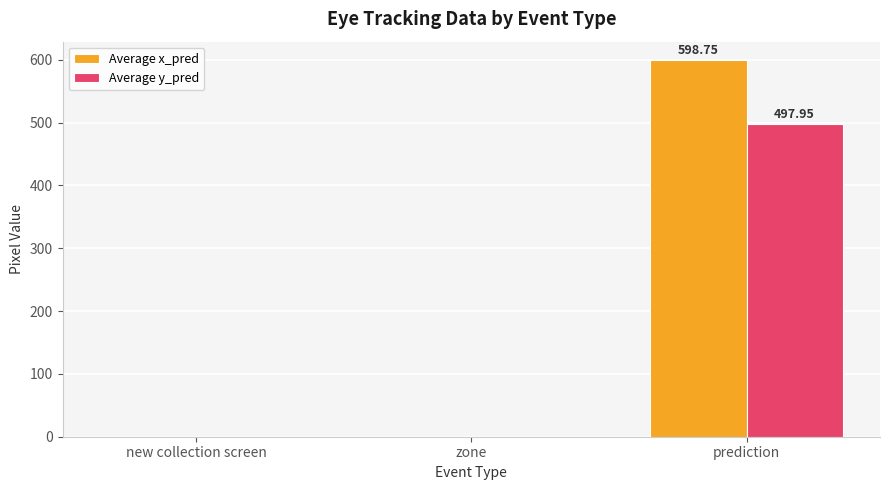

Are the bars horizontal?

No